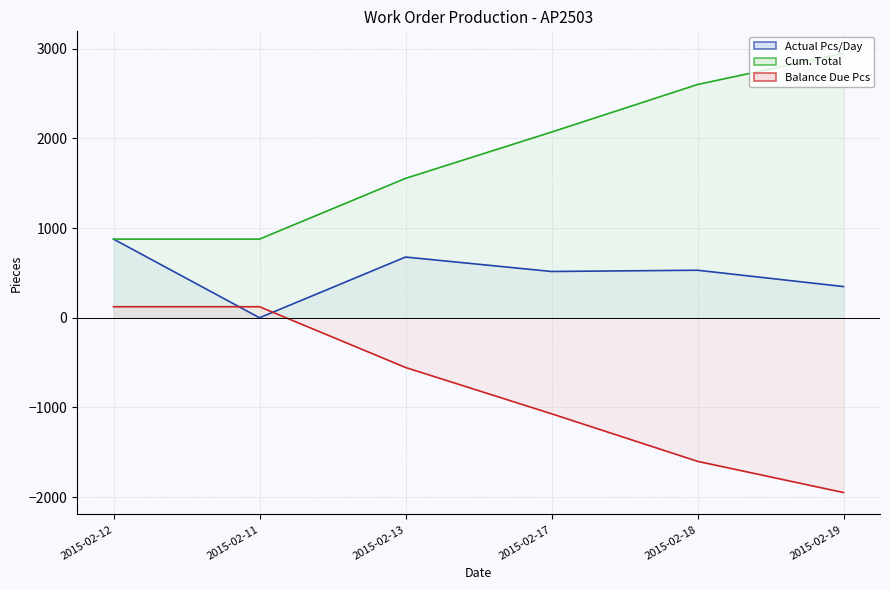

What is the maximum value shown in the chart?

2948